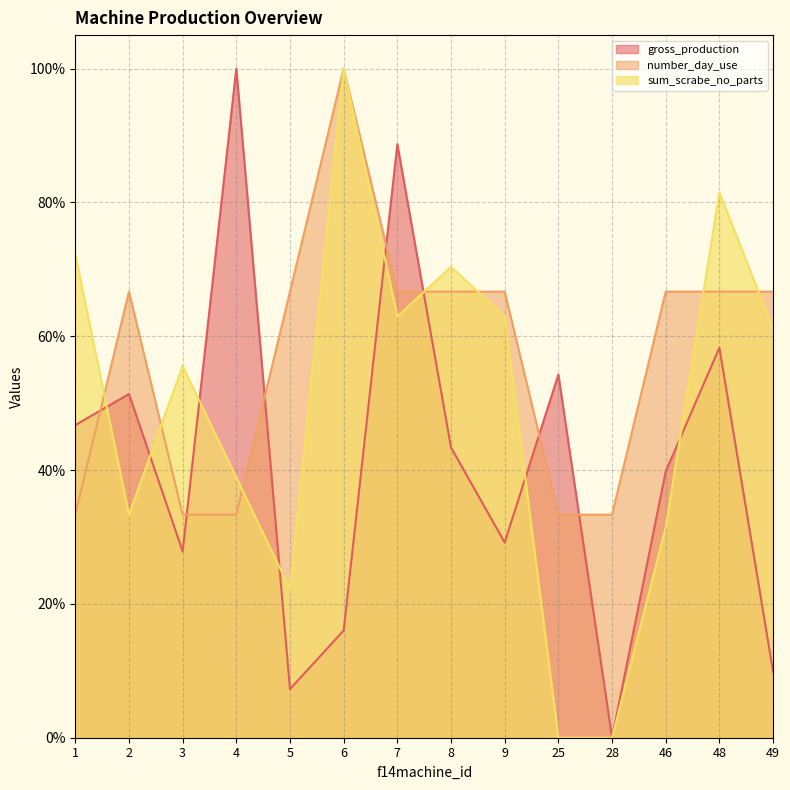

Reading left to right, transcribe all the data shown in this chart.

gross_production: 0.5	0.5	0.3	1.0	0.1	0.2	0.9	0.4	0.3	0.5	0.0	0.4	0.6	0.1
sum_scrabe_no_parts: 0.7	0.3	0.6	0.4	0.2	1.0	0.6	0.7	0.6	0.0	0.0	0.3	0.8	0.6
number_day_use: 0.3	0.7	0.3	0.3	0.7	1.0	0.7	0.7	0.7	0.3	0.3	0.7	0.7	0.7